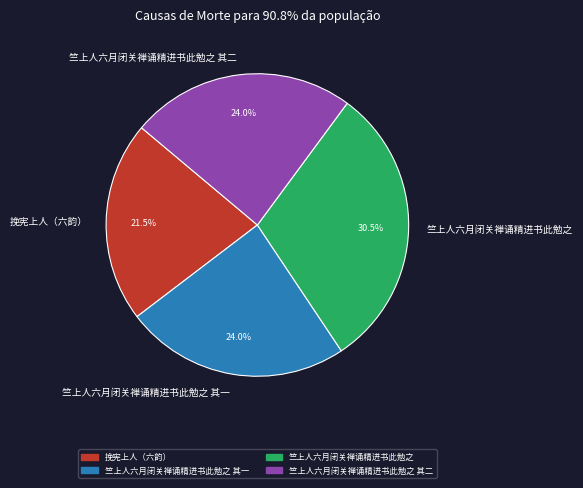

True or false: 挽宪上人（六韵） accounts for 31% of the total.

False